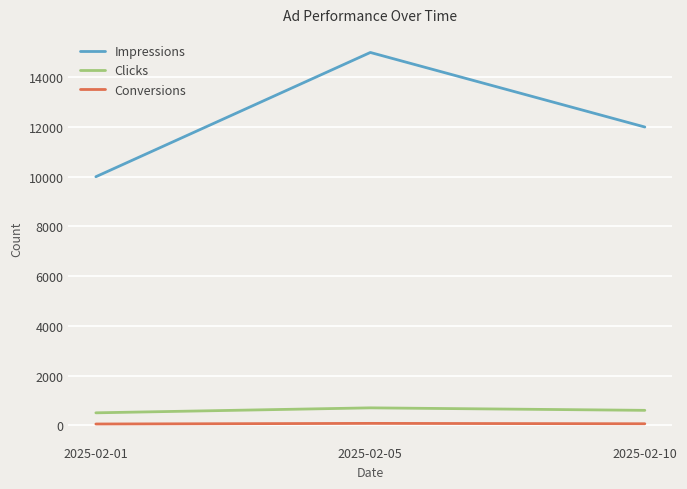

What is the difference between the Impressions values at 2025-02-10 and 2025-02-05?

3000